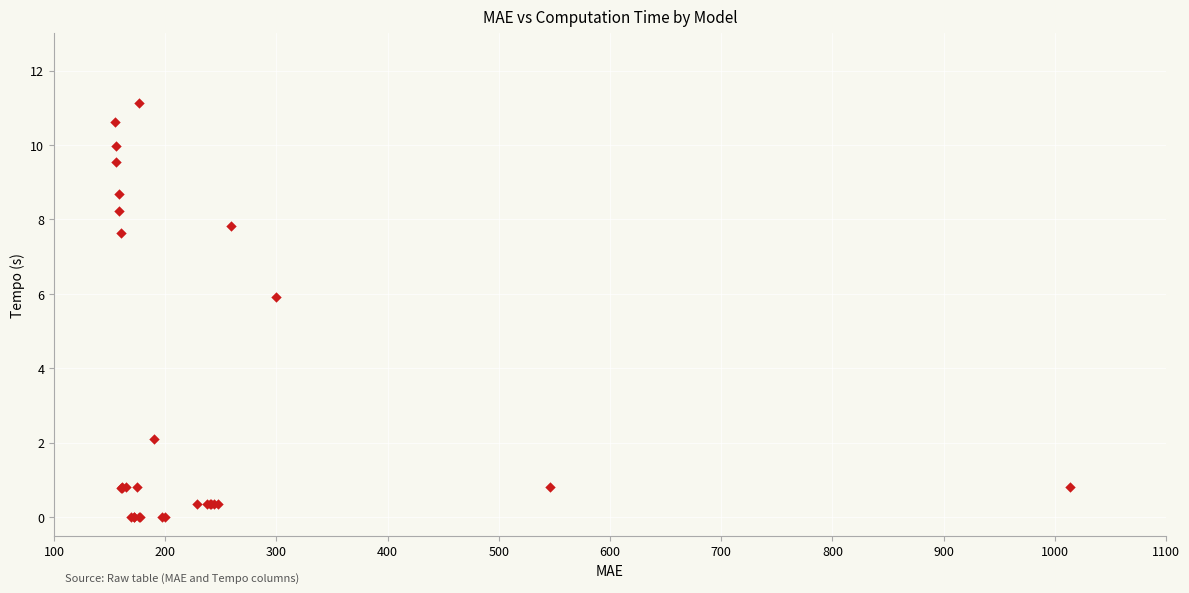

What Y value in the scatter plot is closest to 5?

5.9